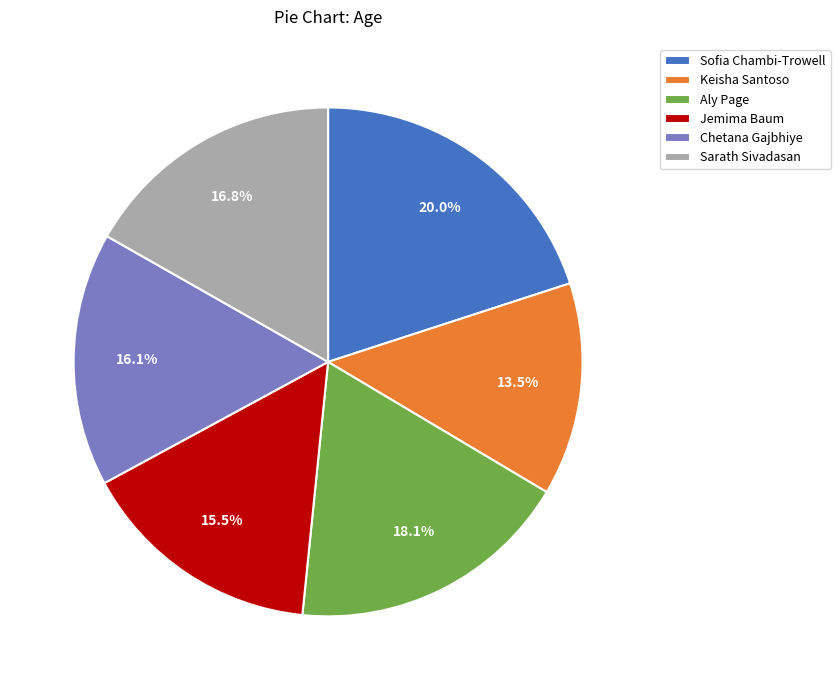

Which has a higher value, Sarath Sivadasan or Keisha Santoso?

Sarath Sivadasan